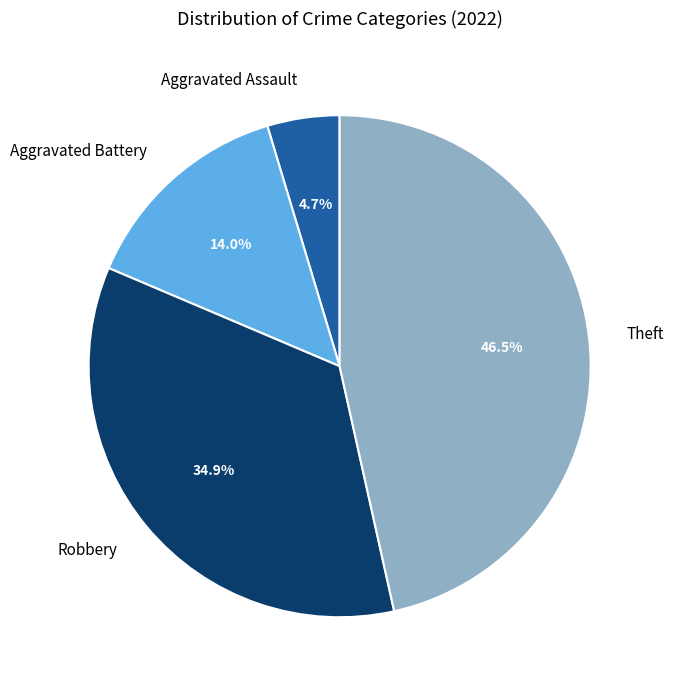

To the nearest percent, what is the combined percentage of Theft and Aggravated Assault?

51%